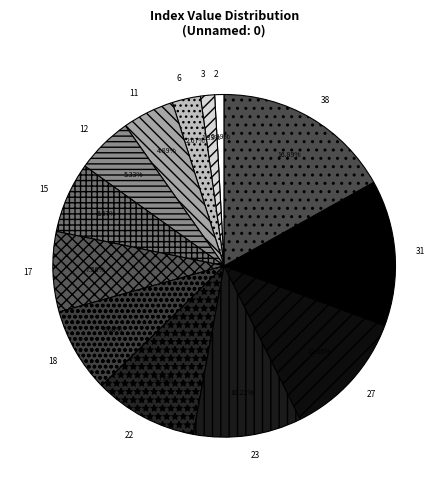

True or false: 18 accounts for 1% of the total.

False